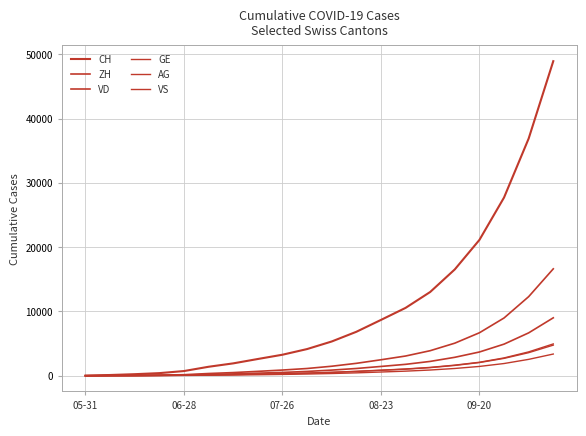

How many lines are shown in the chart?

6